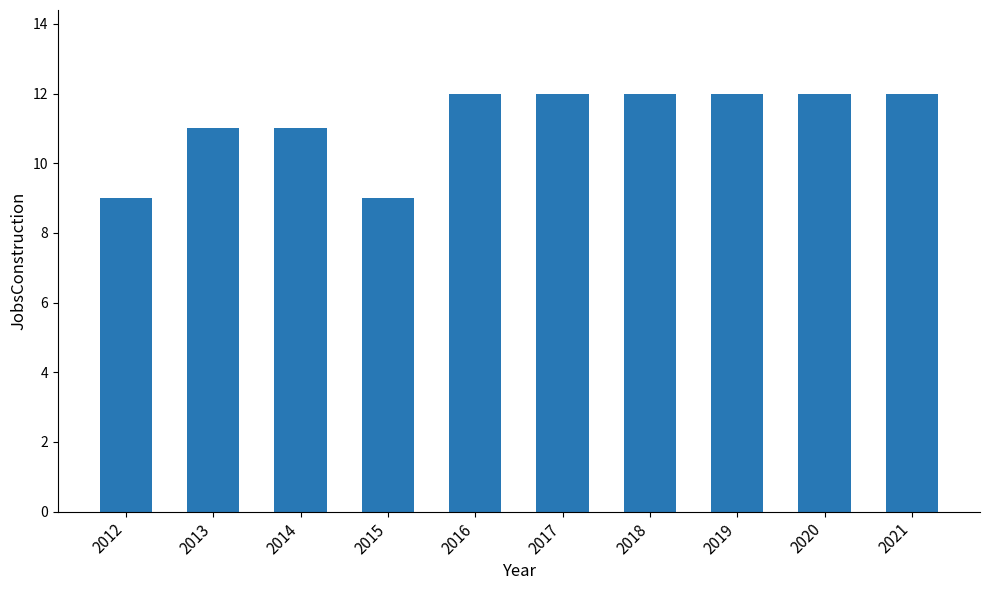

Is it true that the value at 2014 is 15?

False